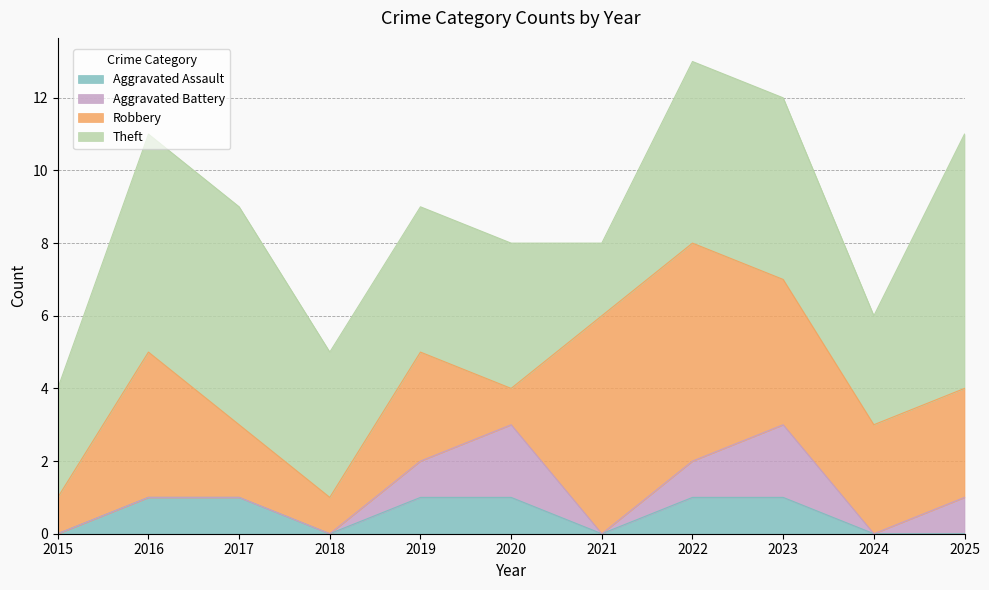

Is the value of Robbery at 2020 greater than the value of Aggravated Assault at 2020?

No